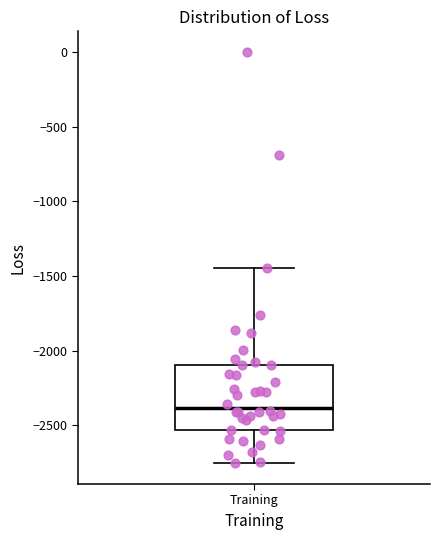

Read this box plot against the y-axis: the position of the median line, the range covered by the box, and the ends of both whiskers. The values are not printed on the chart, so give them approximately, as read against the axis.

median -2400, box -2550 to -2100, whiskers -2750 to -1450